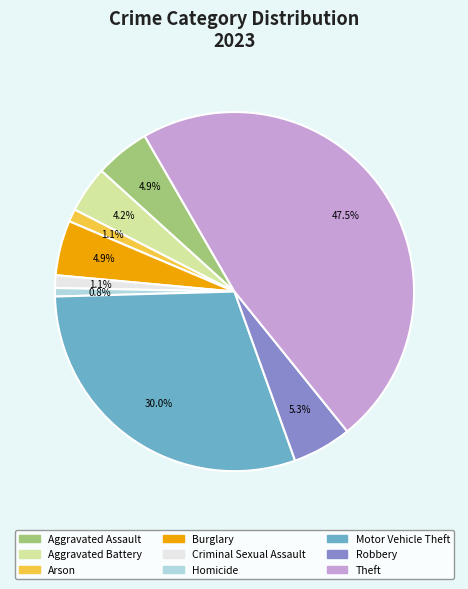

Does Robbery represent more than half of the total?

No